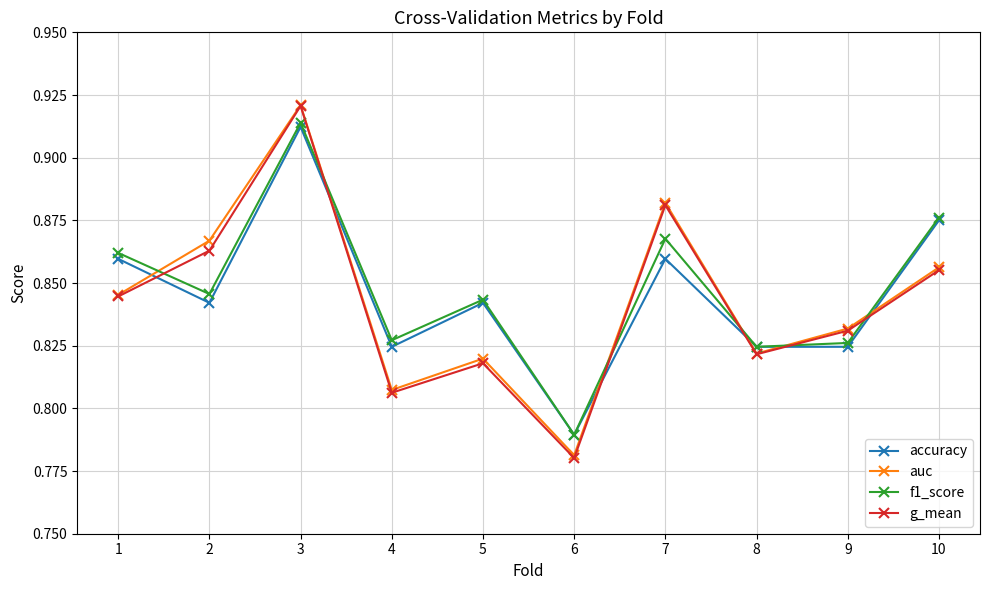

Where is f1_score nearest to the value 0?

6